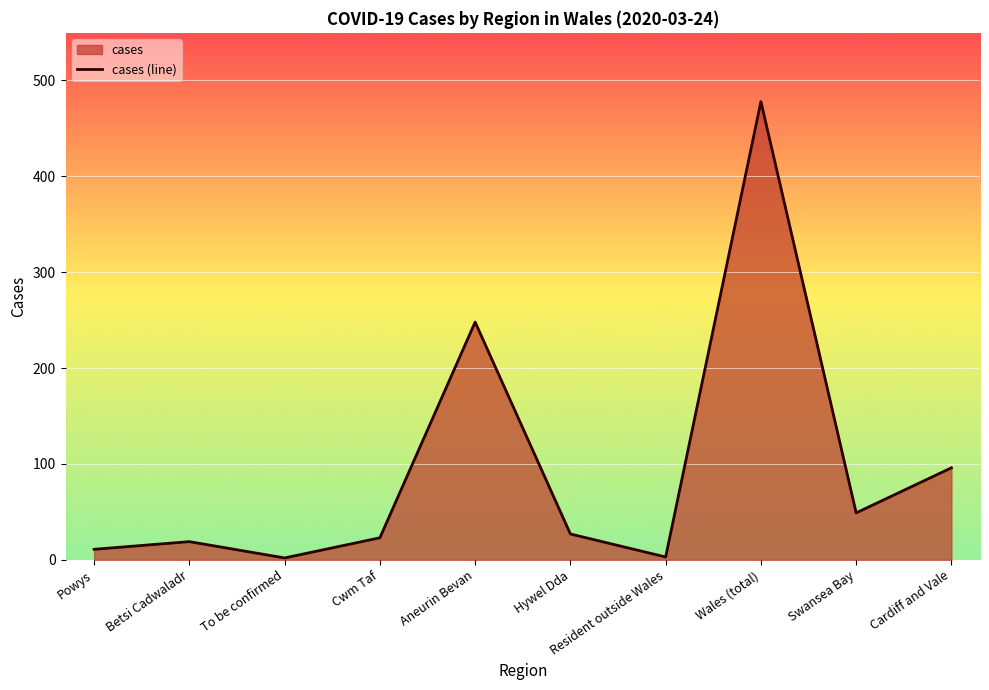

True or false: the data shows 248 at Aneurin Bevan.

True